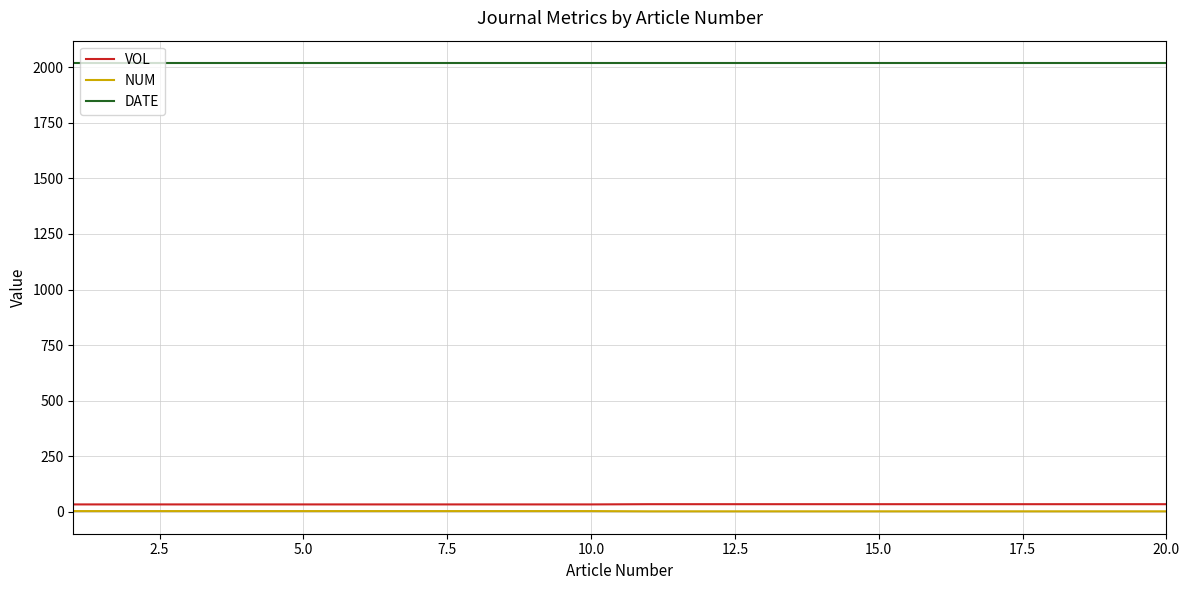

Which series has the largest total across all categories?

DATE